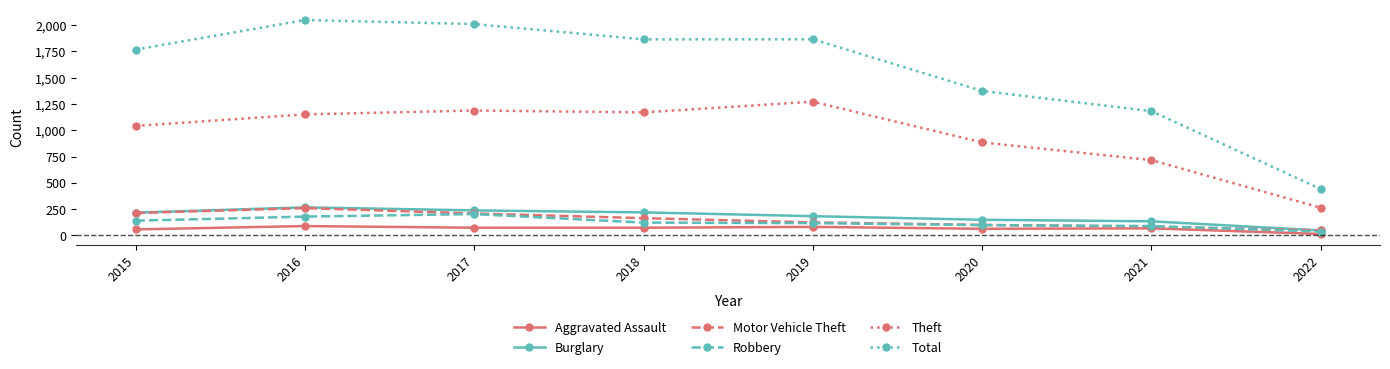

What are all the series names shown in the legend?

Aggravated Assault, Burglary, Motor Vehicle Theft, Robbery, Theft, Total